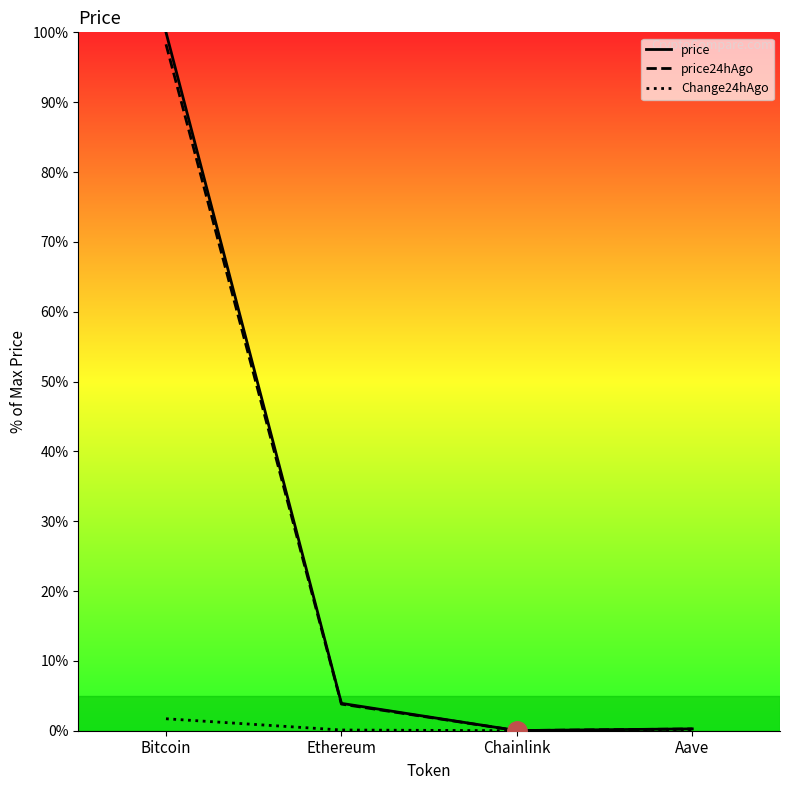

Where does the price series first go above 3?

Bitcoin